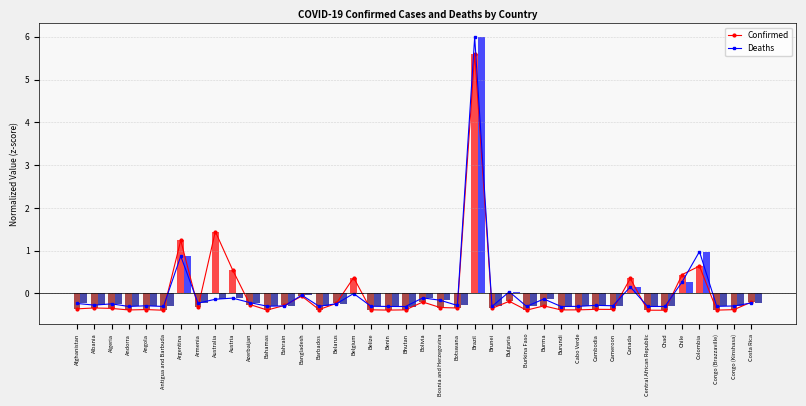

What is the label of the 20th bar from the right?

Bolivia